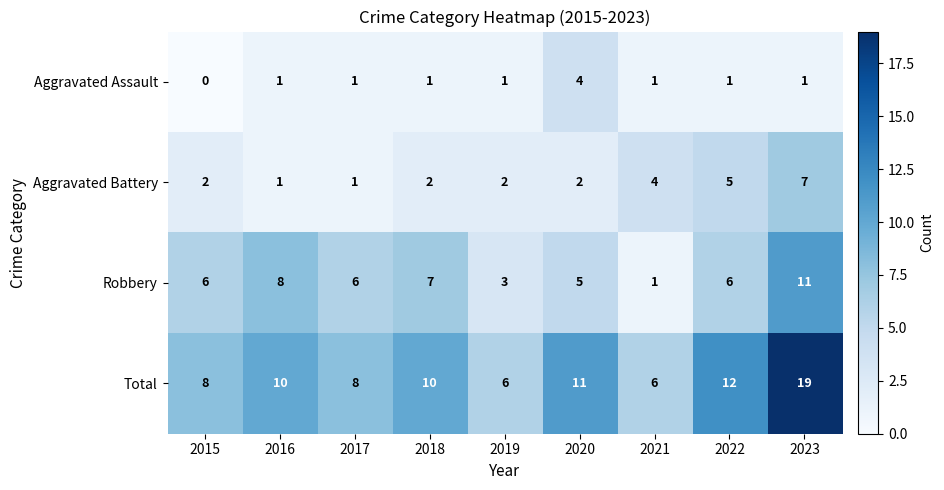

Between 2020 and 2021, which series saw the biggest shift?

Total